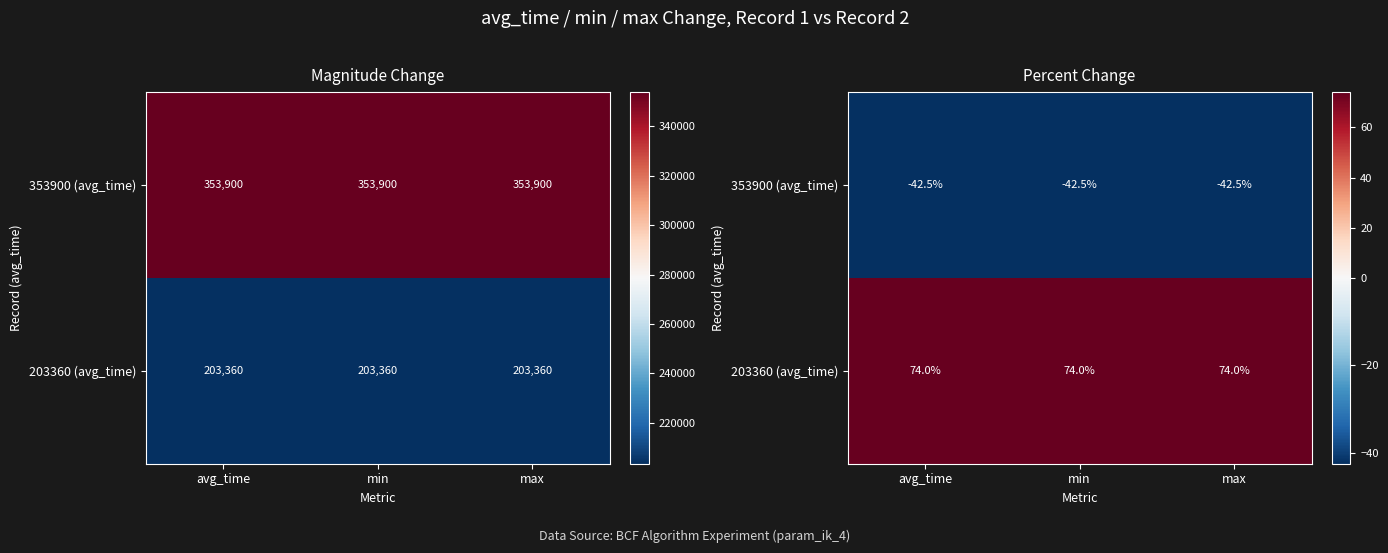

Rank the categories by 203360 (avg_time) value from lowest to highest.

avg_time, min, max